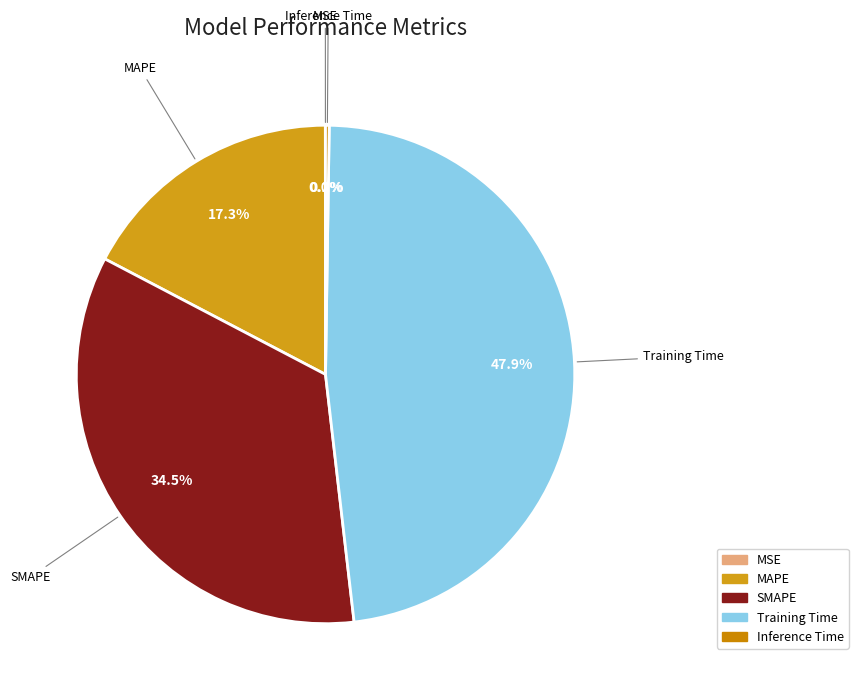

Does SMAPE represent more than half of the total?

No